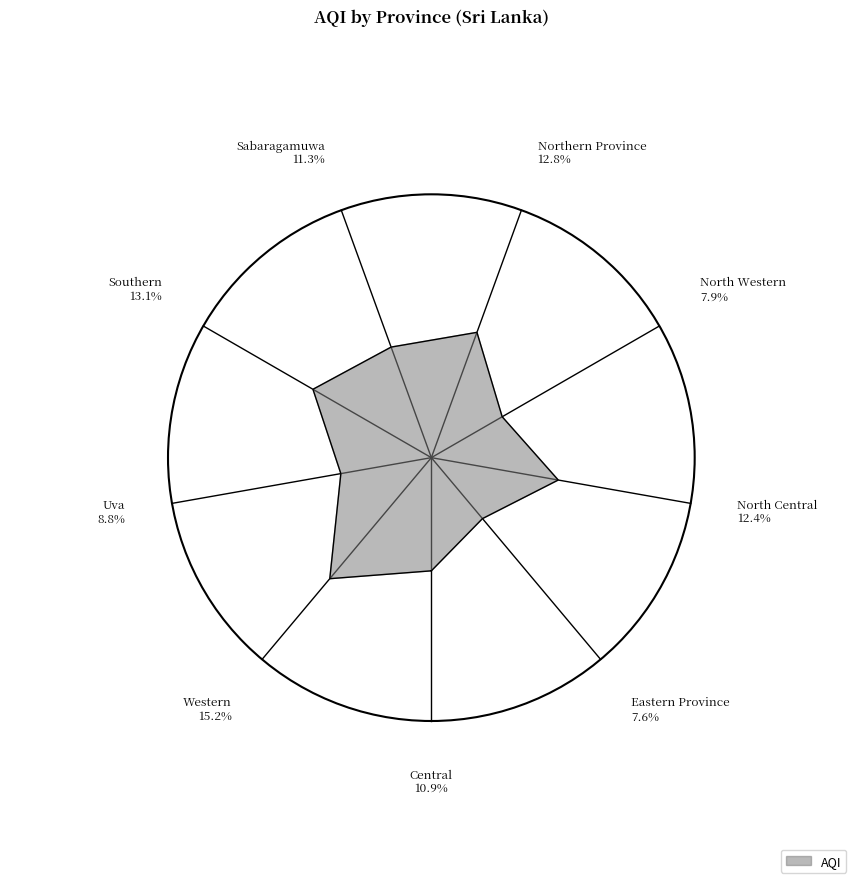

Rank the categories by value from highest to lowest.

Western, Southern, Northern Province, North Central, Sabaragamuwa, Central, Uva, North Western, Eastern Province